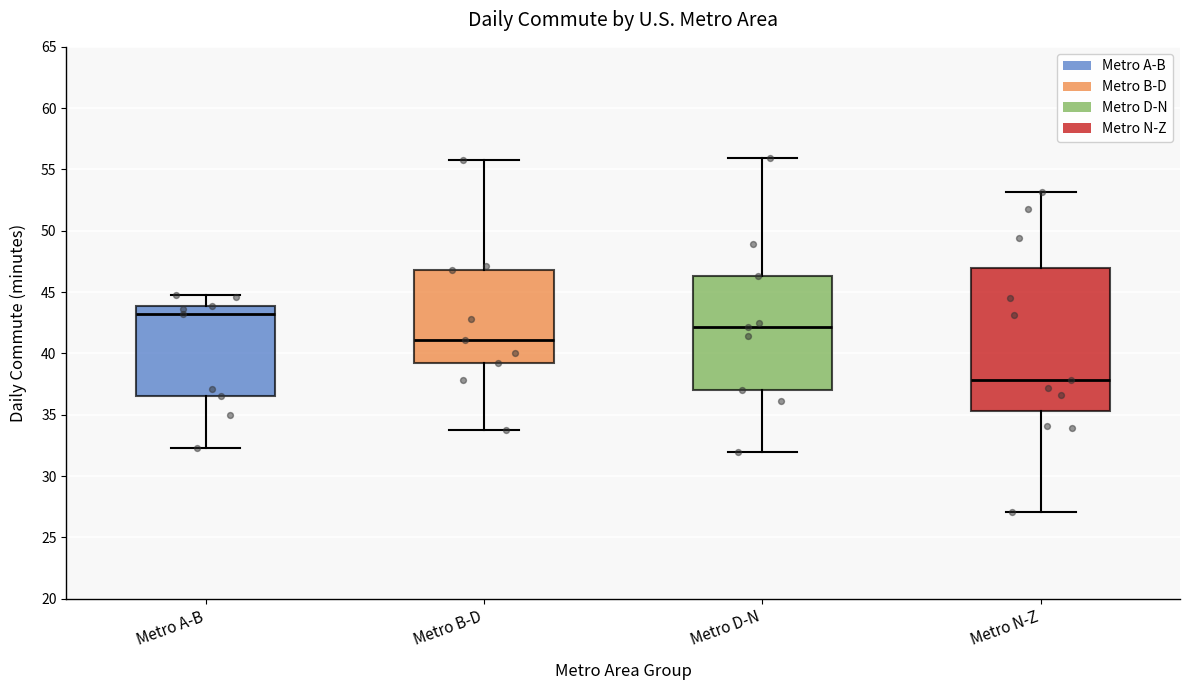

Reading left to right, read every box against the y-axis: the position of its median line, the range the box covers, and the ends of its whiskers. The values are not printed on the chart, so give them approximately, as read against the axis.

Metro A-B: median 43.0, box 36.5 to 44.0, whiskers 32.5 to 45.0
Metro B-D: median 41.0, box 39.0 to 47.0, whiskers 34.0 to 56.0
Metro D-N: median 42.0, box 37.0 to 46.5, whiskers 32.0 to 56.0
Metro N-Z: median 38.0, box 35.5 to 47.0, whiskers 27.0 to 53.0